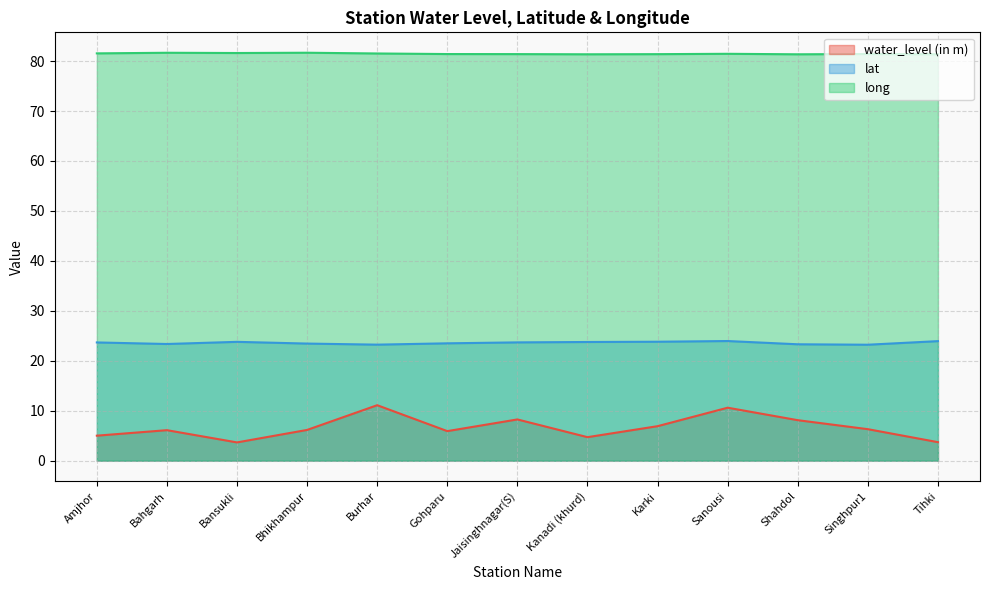

What is the difference between the lat values at Shahdol and Singhpur1?

0.1